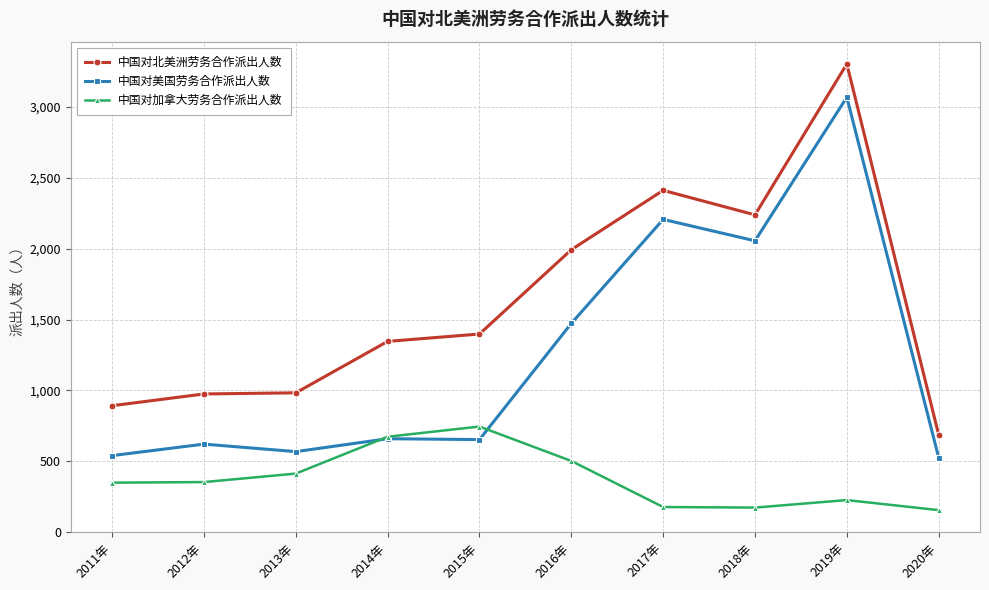

List the series in order of their overall mean, highest first.

中国对北美洲劳务合作派出人数, 中国对美国劳务合作派出人数, 中国对加拿大劳务合作派出人数